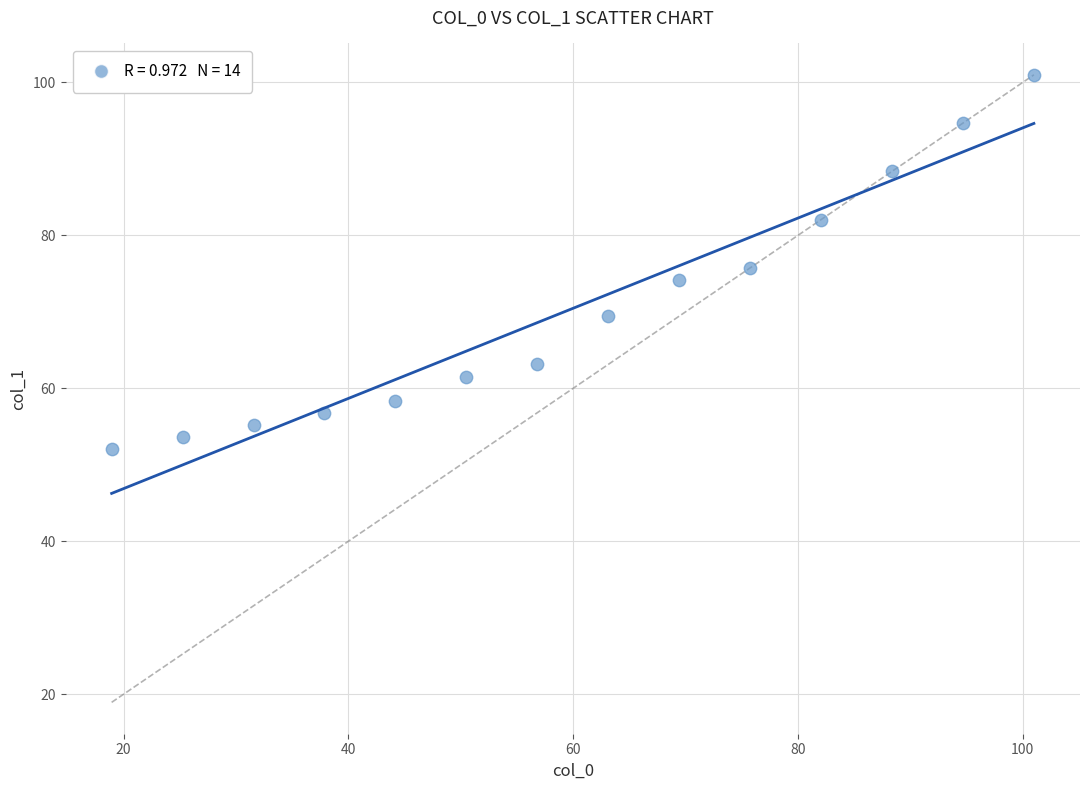

What is the range of Y values (max minus min)?

48.9